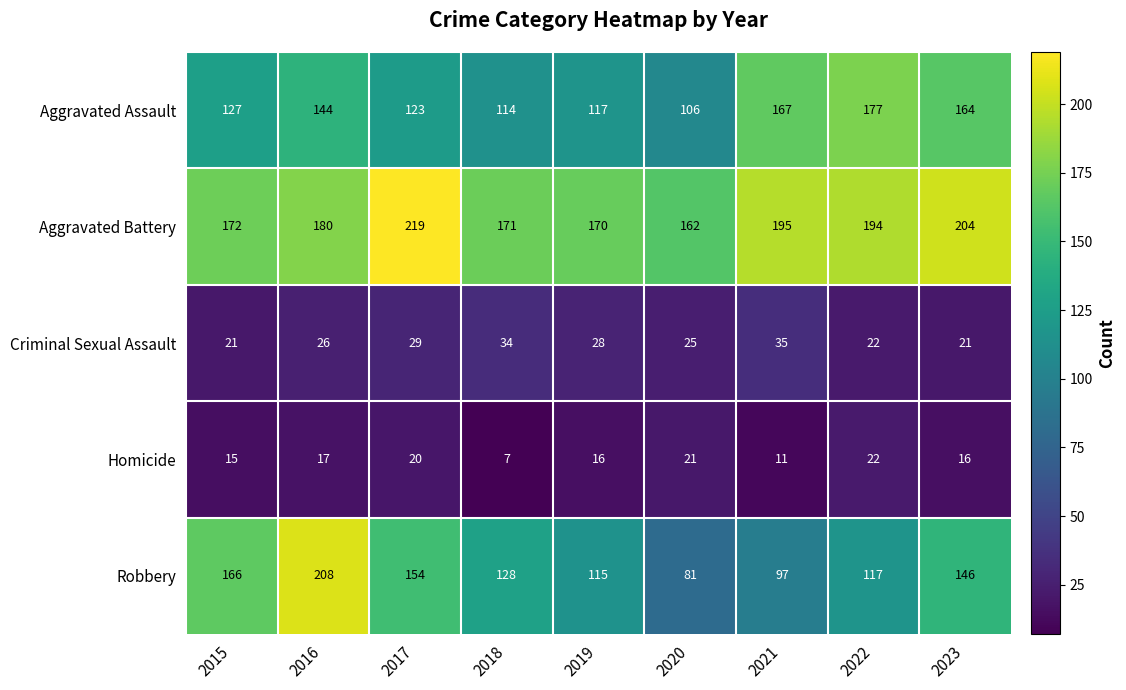

Read the Criminal Sexual Assault value at 2015, to the nearest 5.

20